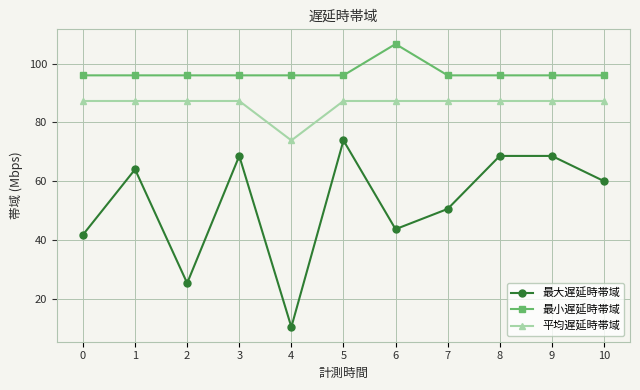

At which category does 最大遅延時帯域 reach its first local valley?

2